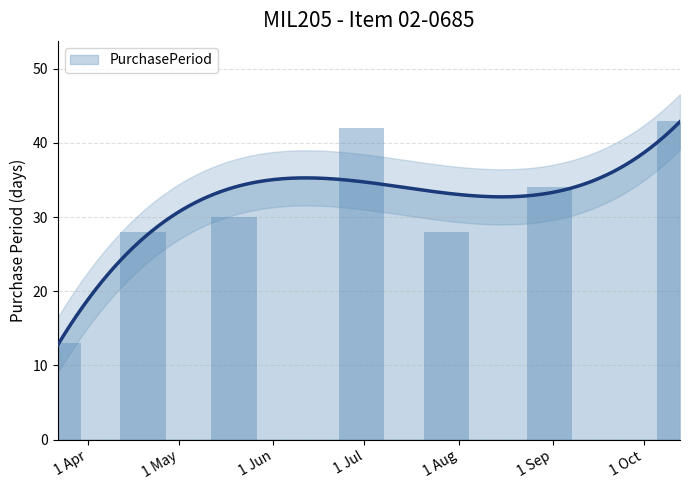

Between 1 Sep and 1 Oct, which is larger?

1 Oct